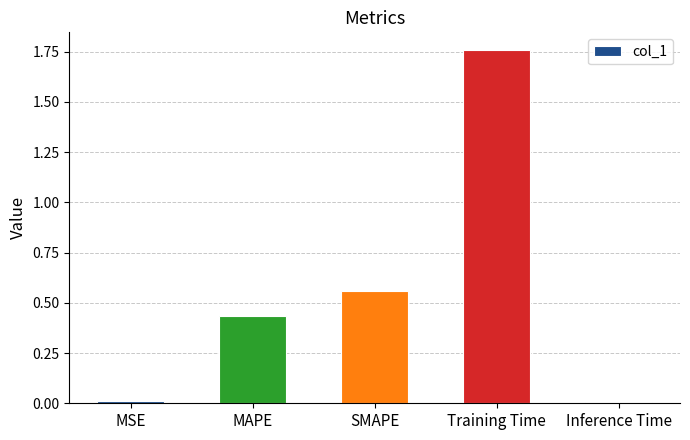

What is the sum of all values?

2.8